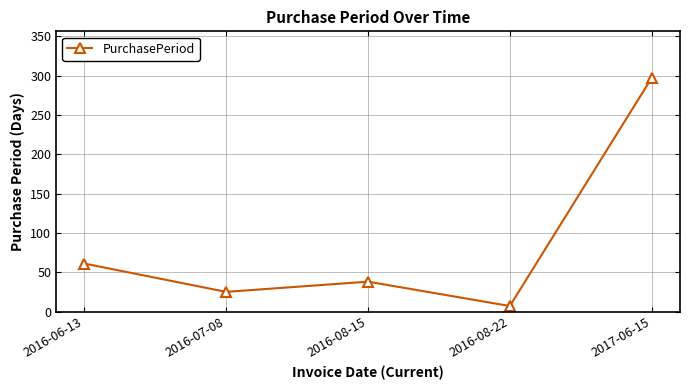

Rank the categories by value from highest to lowest.

2017-06-15, 2016-06-13, 2016-08-15, 2016-07-08, 2016-08-22